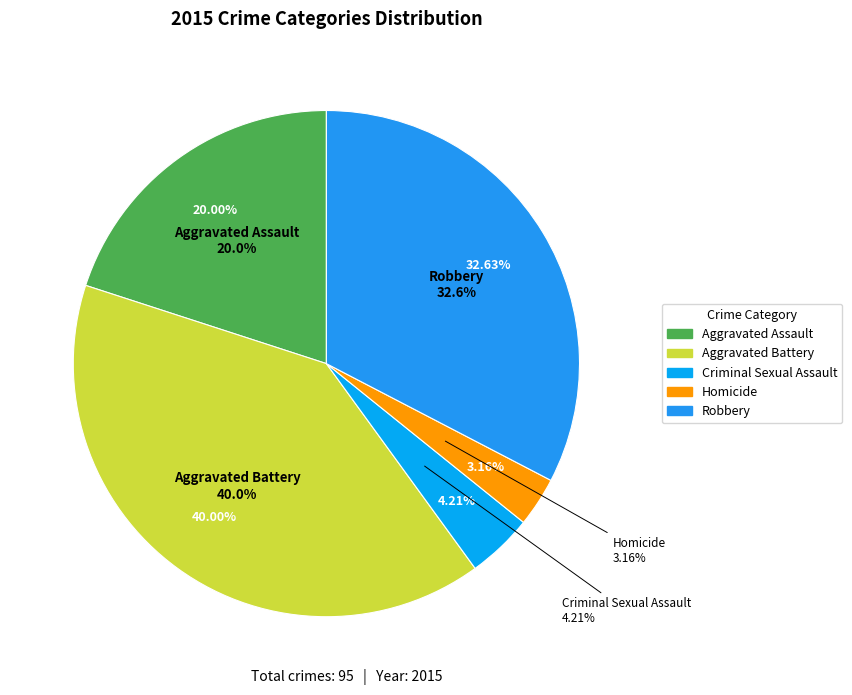

The Aggravated Assault slice represents 29% of the pie. True or false?

False